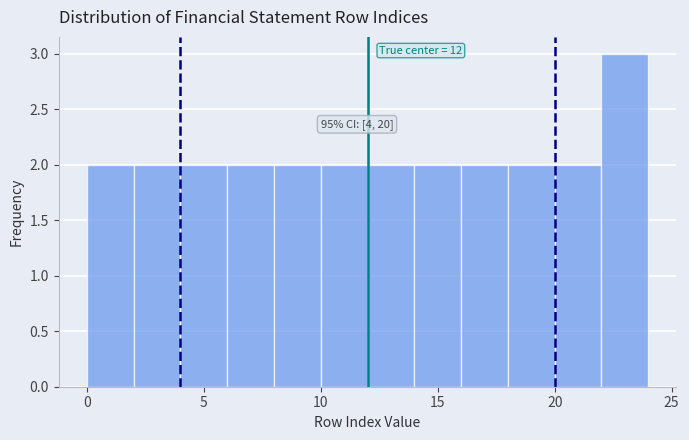

Over which range of the x-axis is the bar tallest?

22 to 24